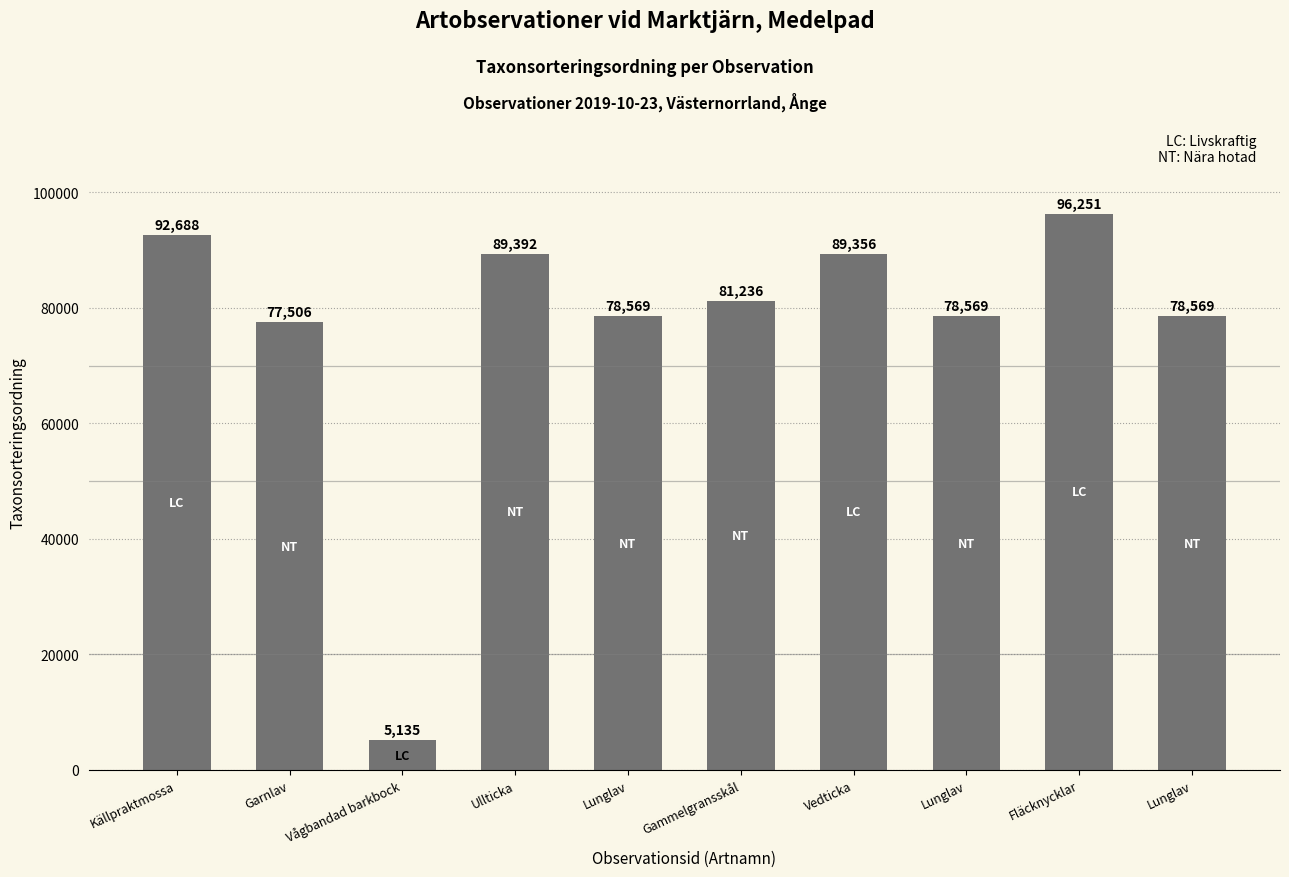

What is the difference between the values at Vågbandad barkbock and Källpraktmossa?

87553